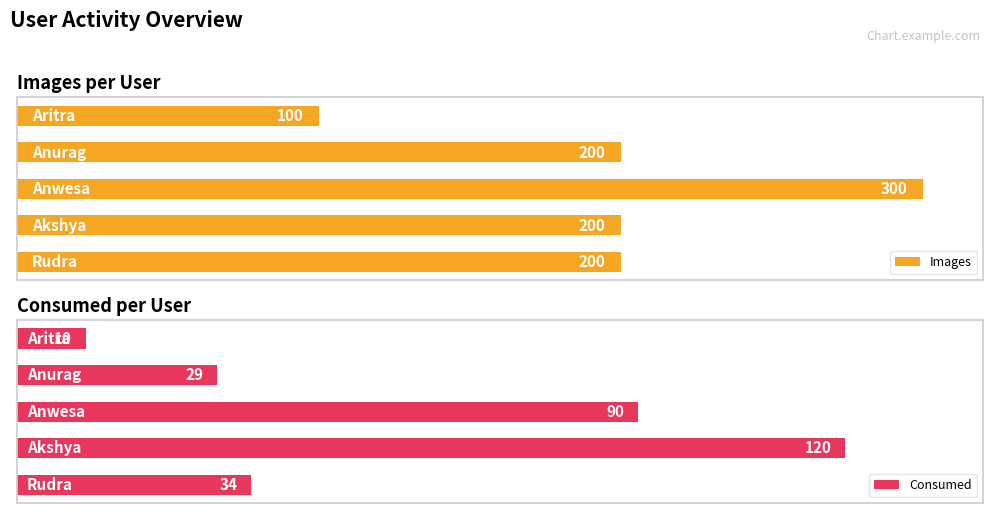

Is it true that Images equals 100 at 0?

True